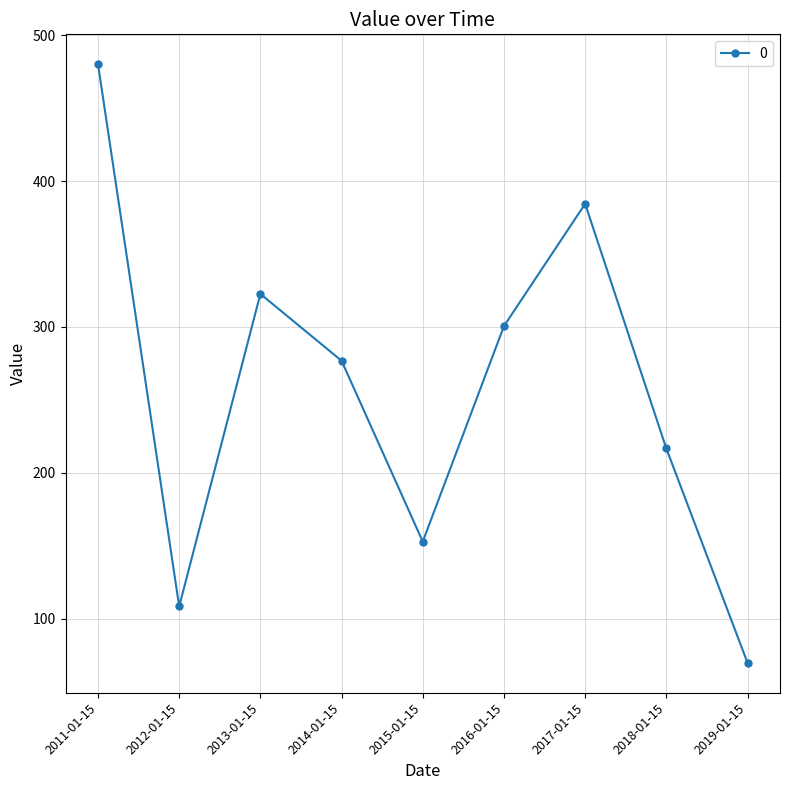

What is the minimum value shown in the chart?

69.9